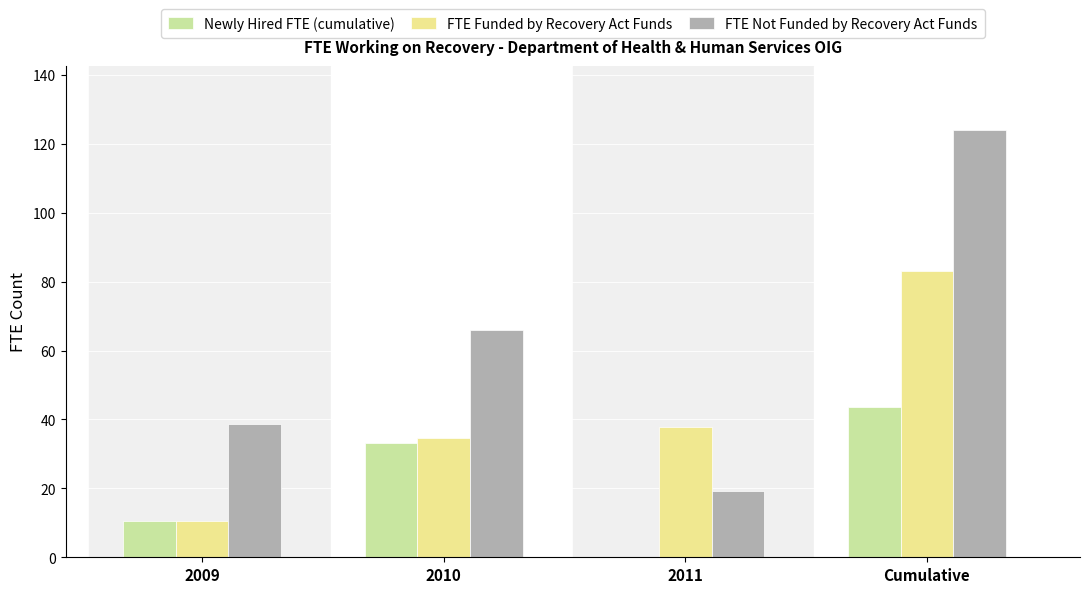

Between 2010 and Cumulative, which series saw the biggest shift?

FTE Not Funded by Recovery Act Funds